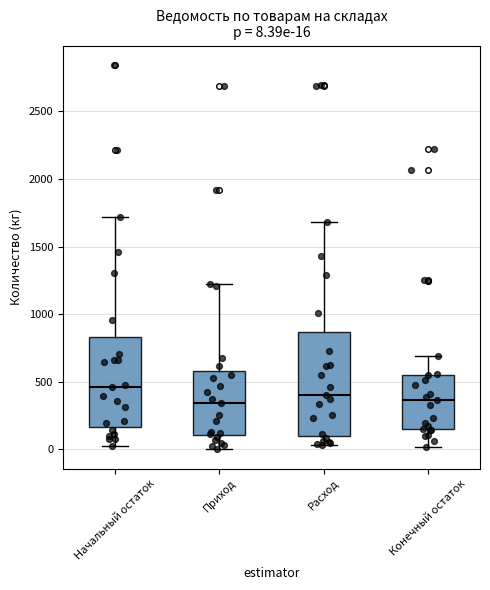

Which box has the highest median line?

Начальный остаток